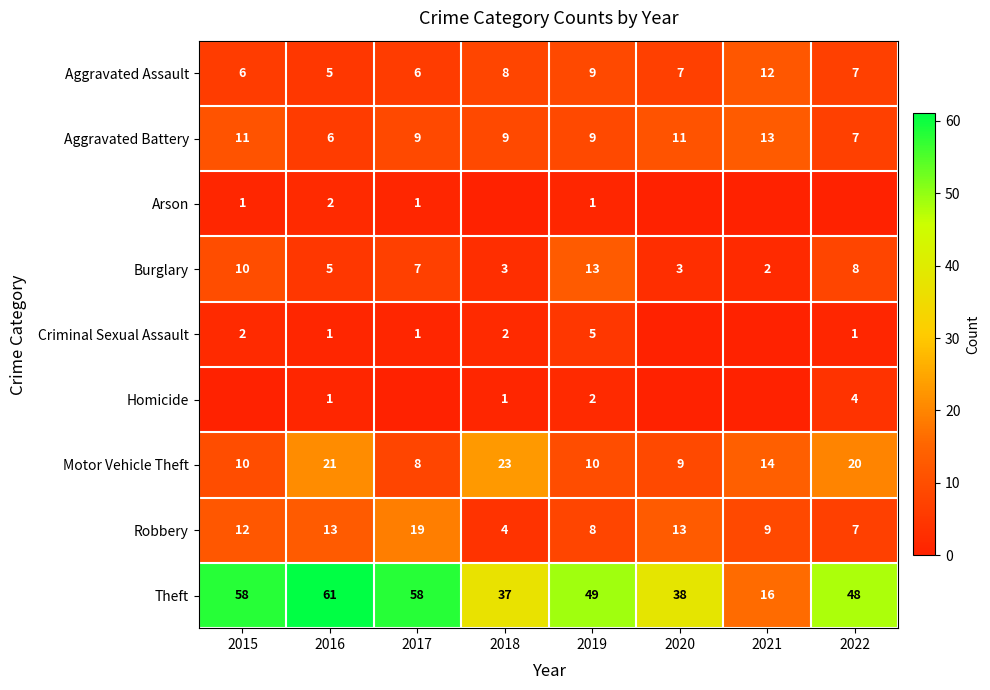

Between 2019 and 2022, which is larger?

2019